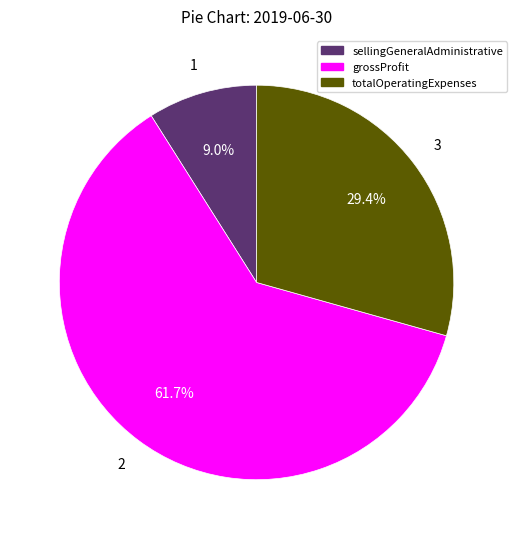

What is the majority slice?

grossProfit